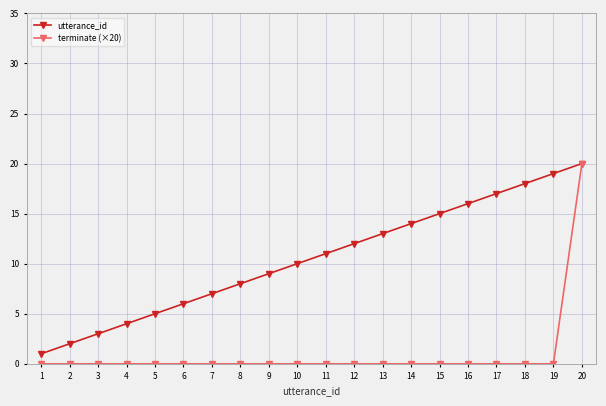

True or false: utterance_id has a value of 2 at 11.

False